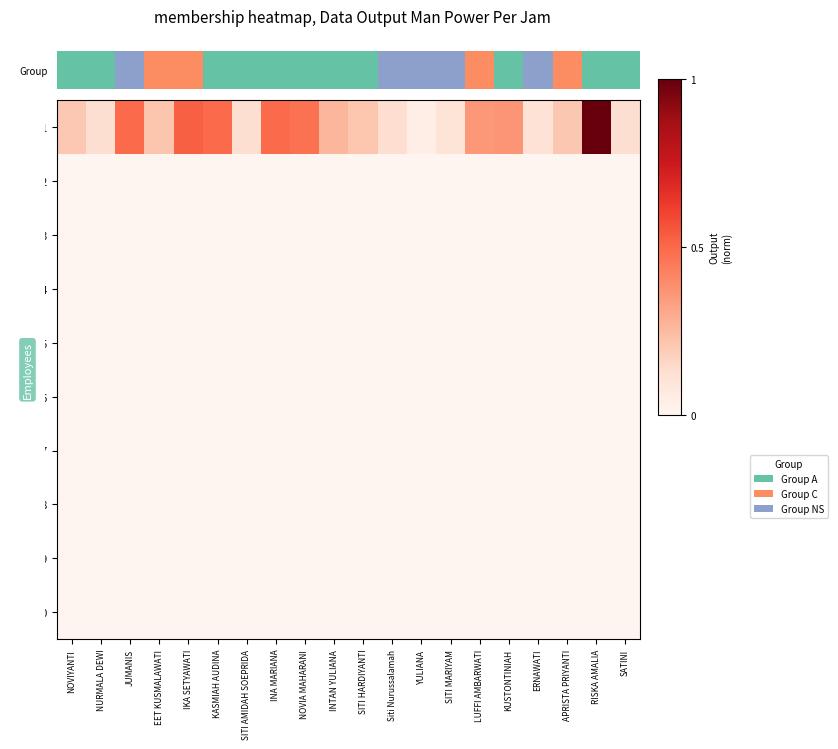

At how many categories does at least one series exceed 0?

20